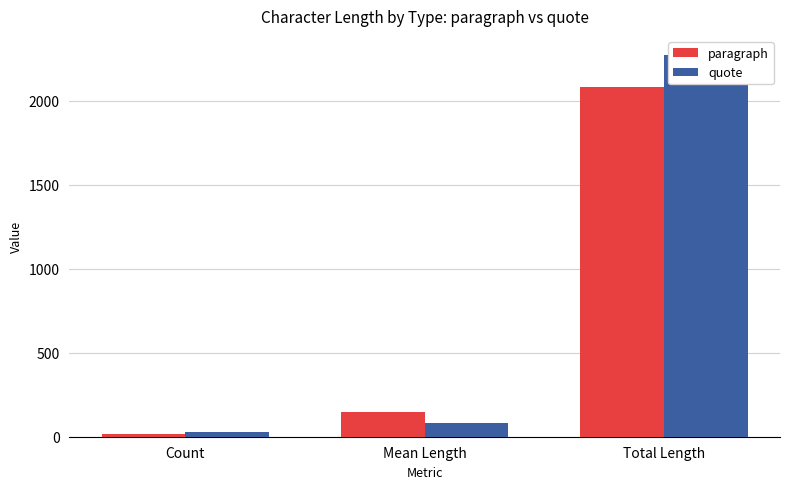

What is the spread (max minus min) of values at Count?

13